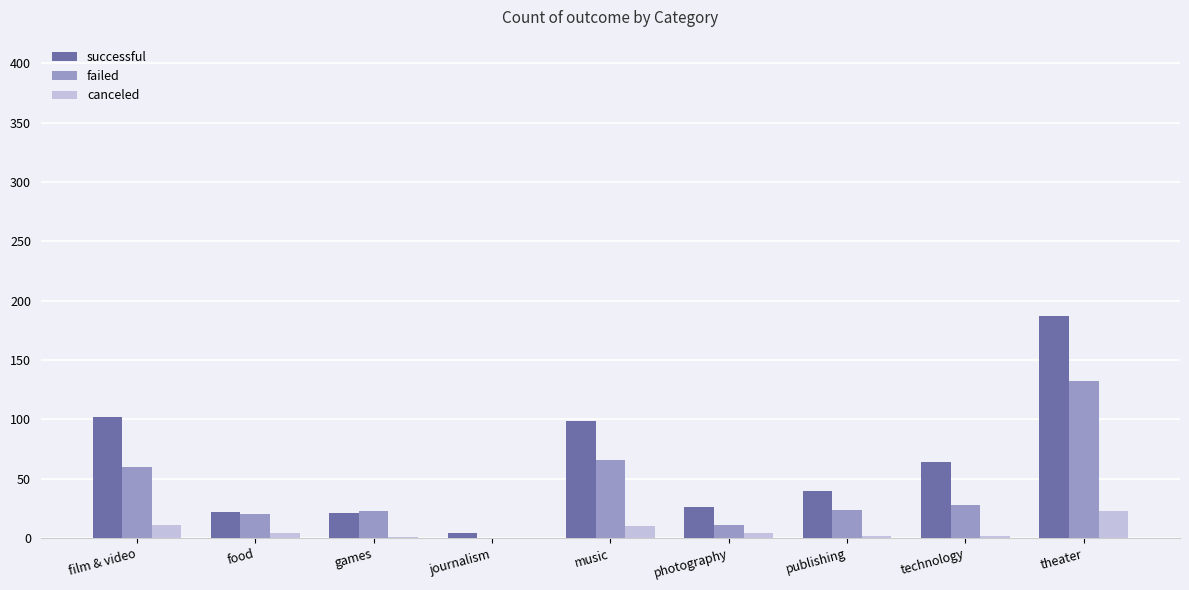

What is the maximum value for successful?

187